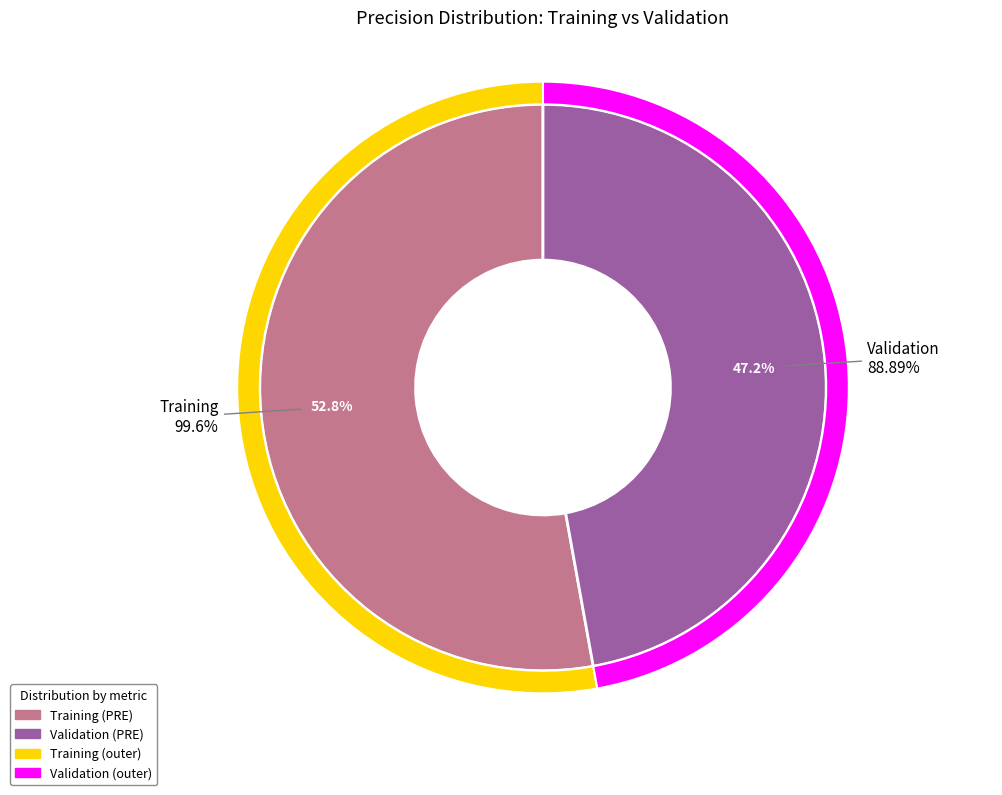

What is the majority slice?

Training